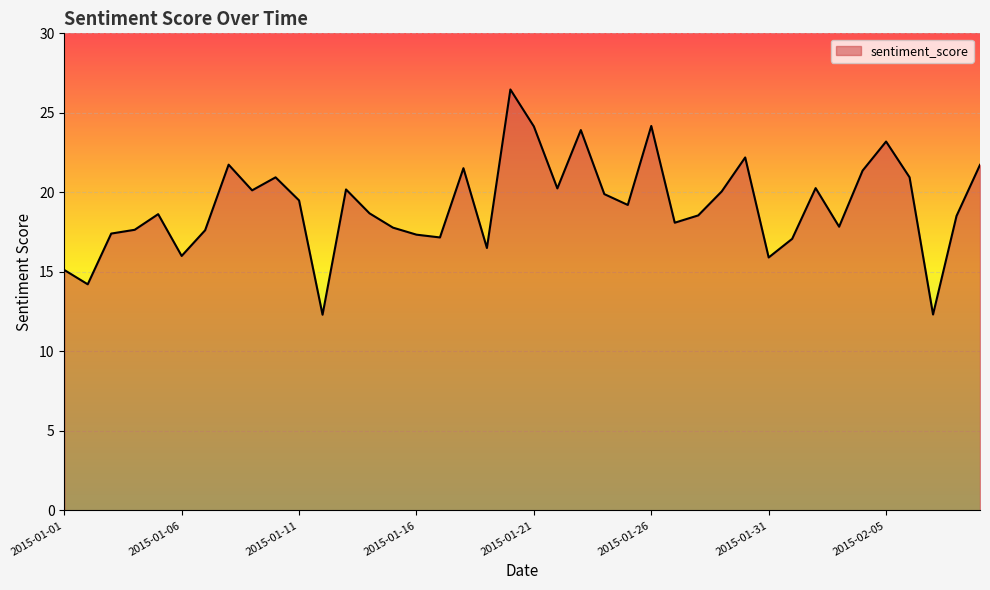

What is the minimum value shown in the chart?

12.3